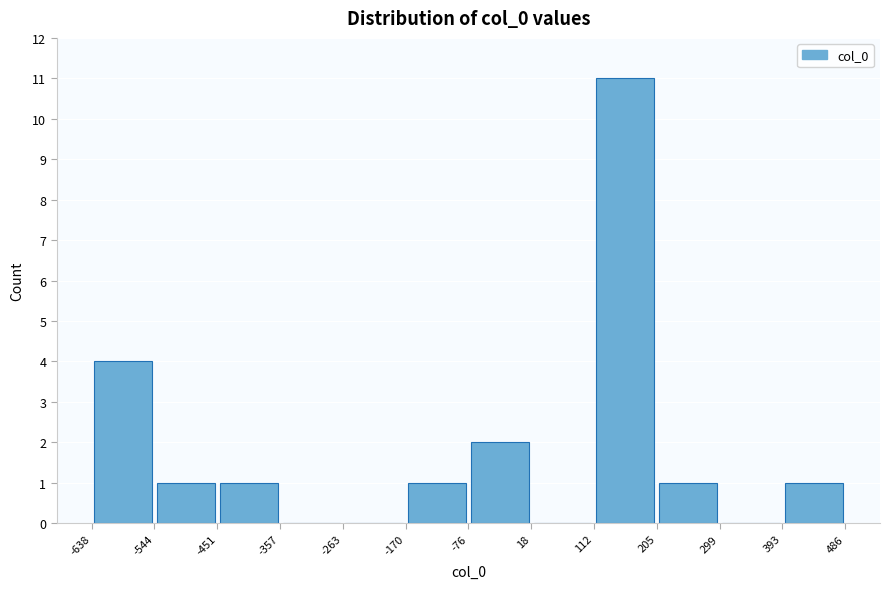

Which range on the x-axis has the tallest bar?

112 to 205